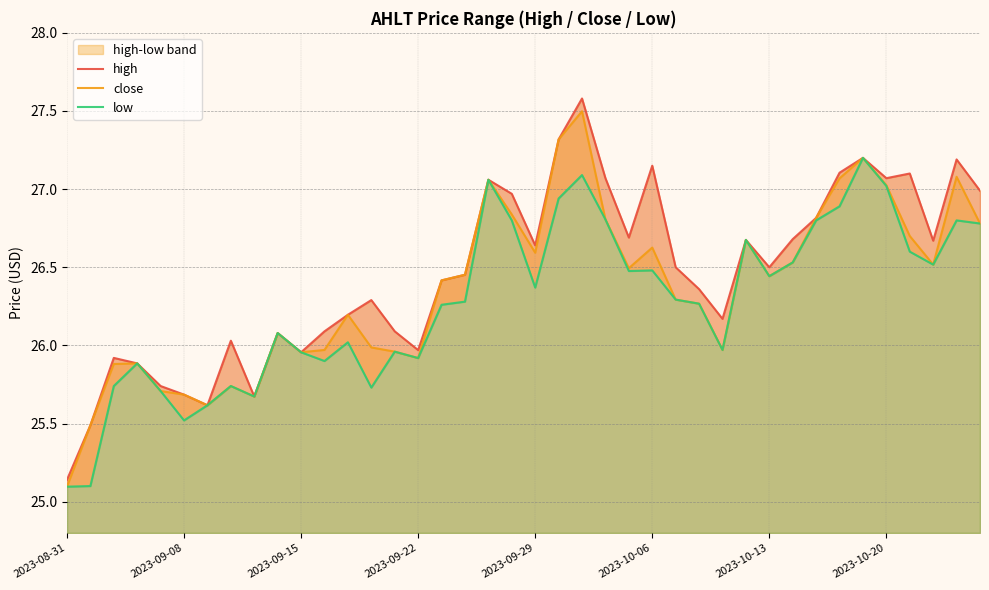

In high, how many points are higher than both neighbors (excluding endpoints)?

11